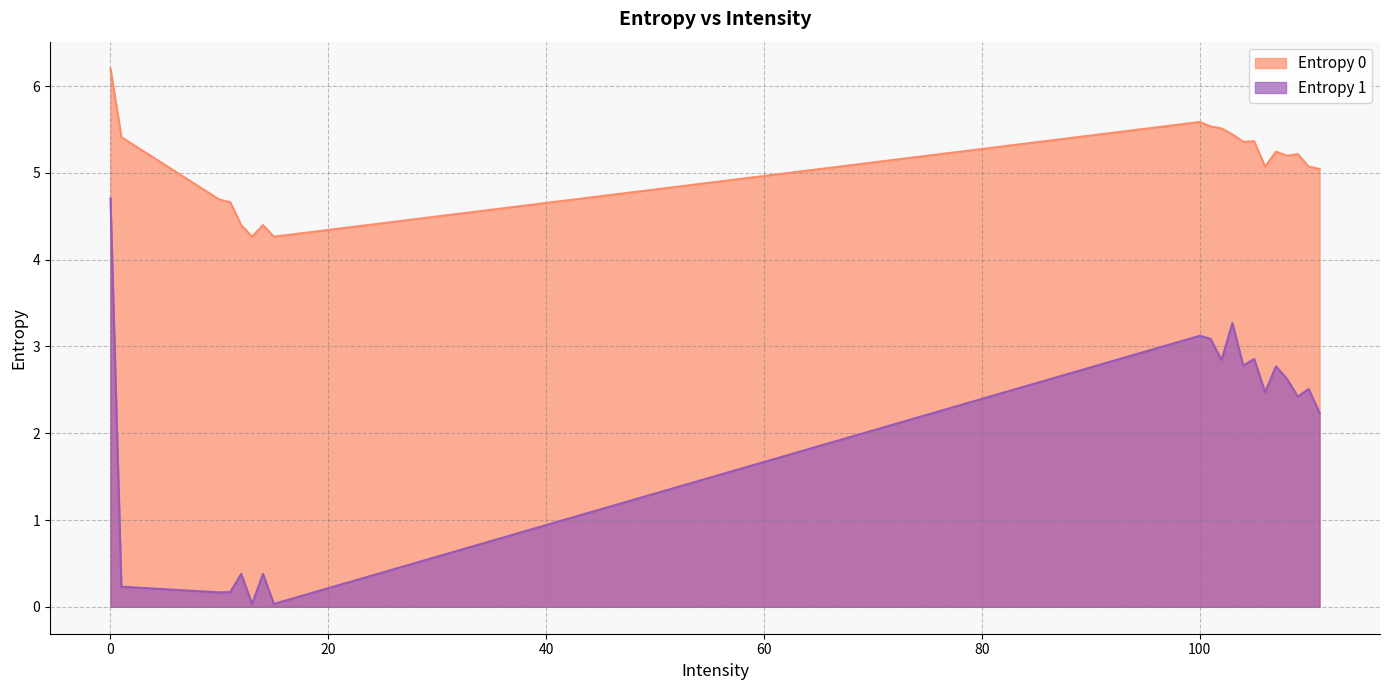

What is the difference between the Entropy 0 values at 105 and 110?

0.3